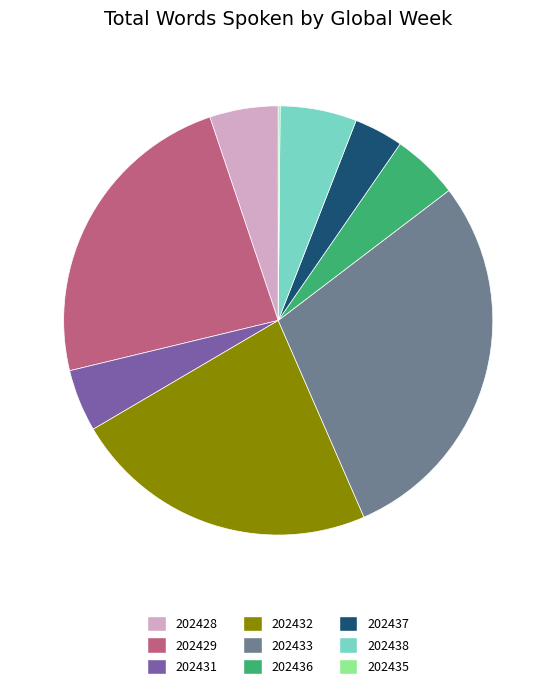

Does any single category account for the majority?

No